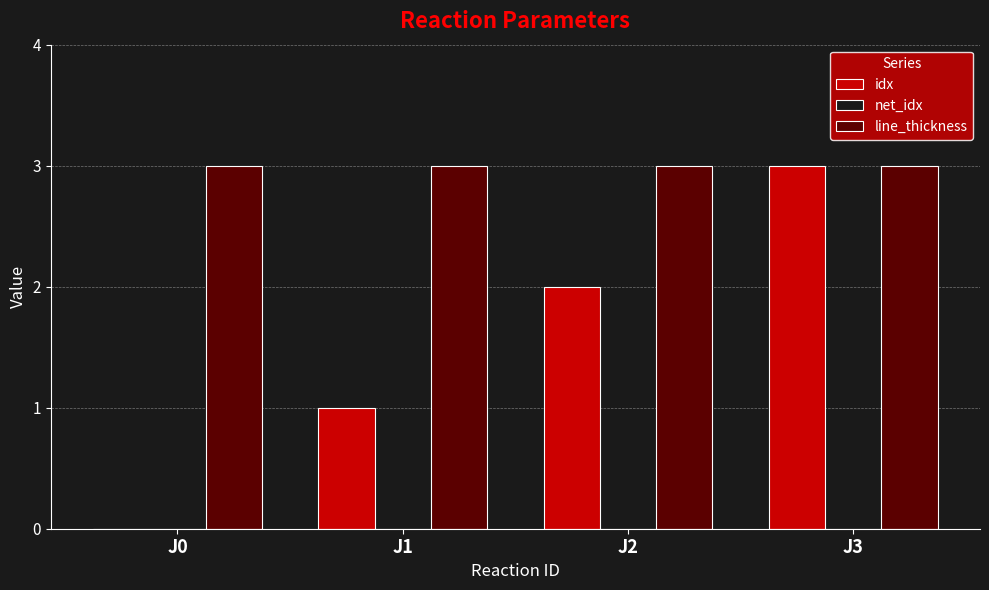

What is the total value across all series at J0?

3